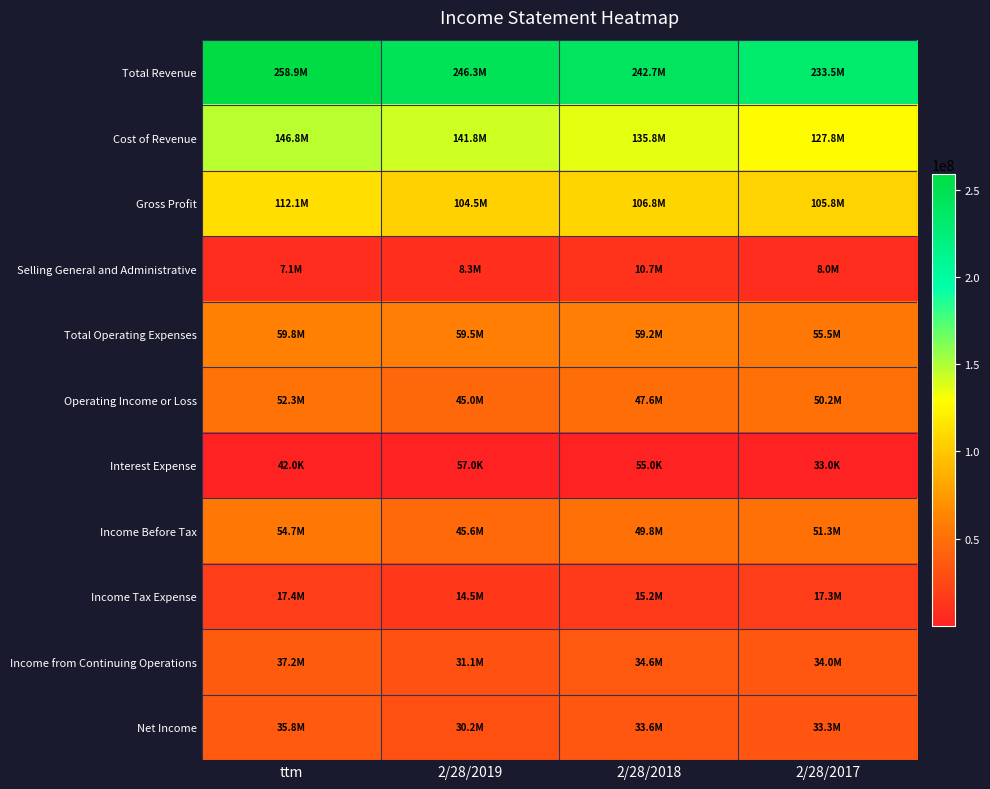

How many series are shown in this chart?

11